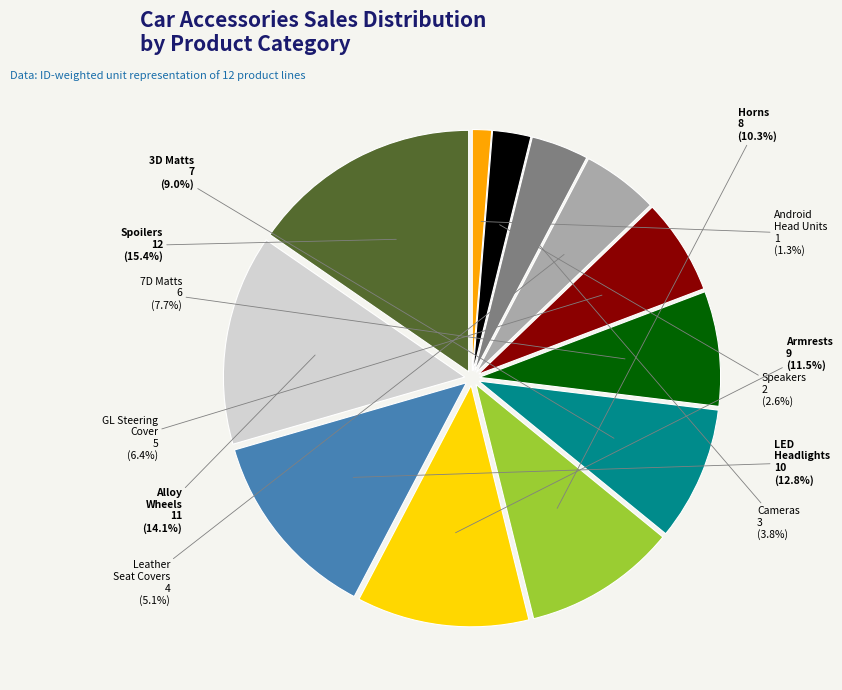

To the nearest percent, what is the difference between the largest and smallest slice percentages?

14%